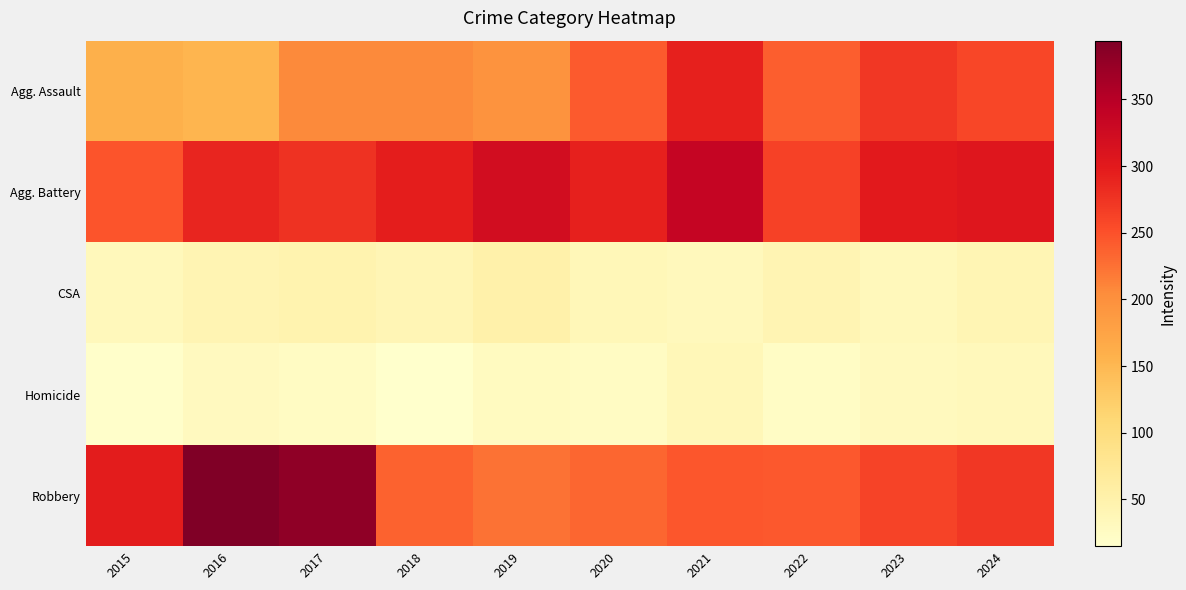

What is the smallest value displayed?

15